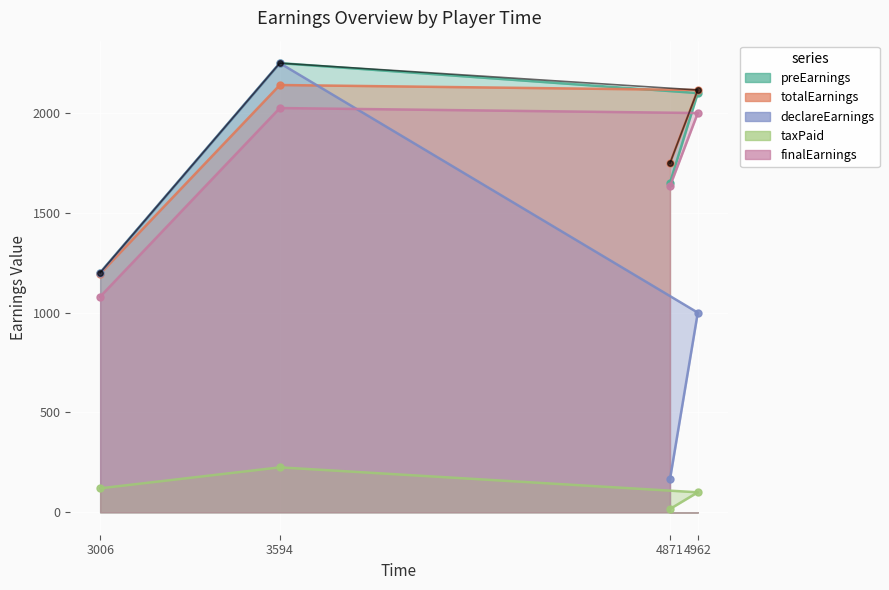

What are all the series names shown in the legend?

preEarnings, totalEarnings, declareEarnings, taxPaid, finalEarnings